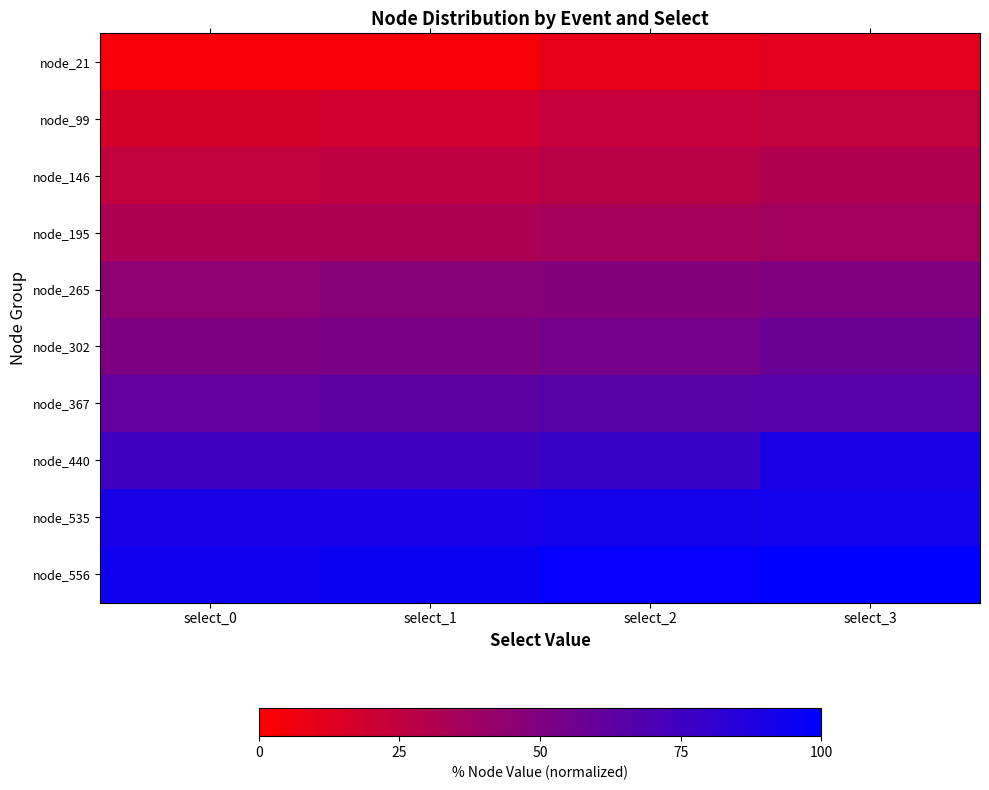

What is the spread (max minus min) of values at select_0?

90.5